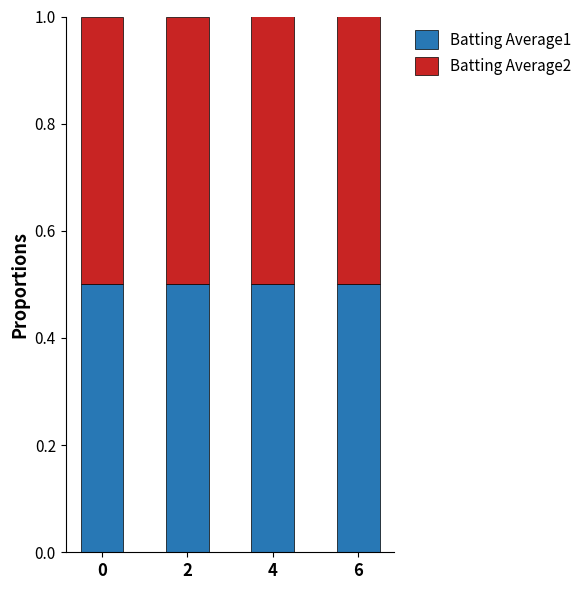

What is the value of the Batting Average1 bar at the 4th from the left?

0.5